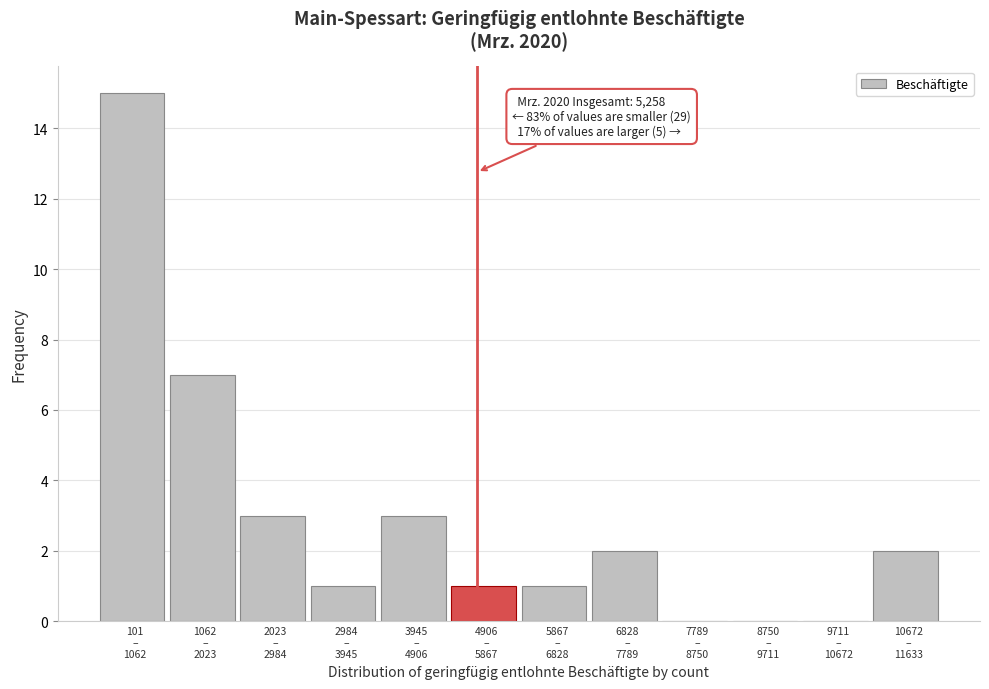

What is the sum of all values?

35